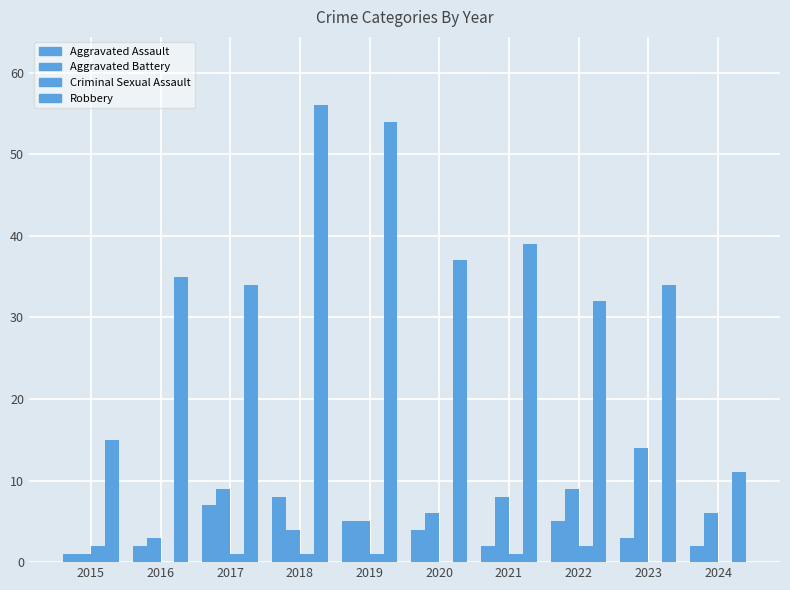

Are the bars grouped side by side (vs. stacked)?

Yes